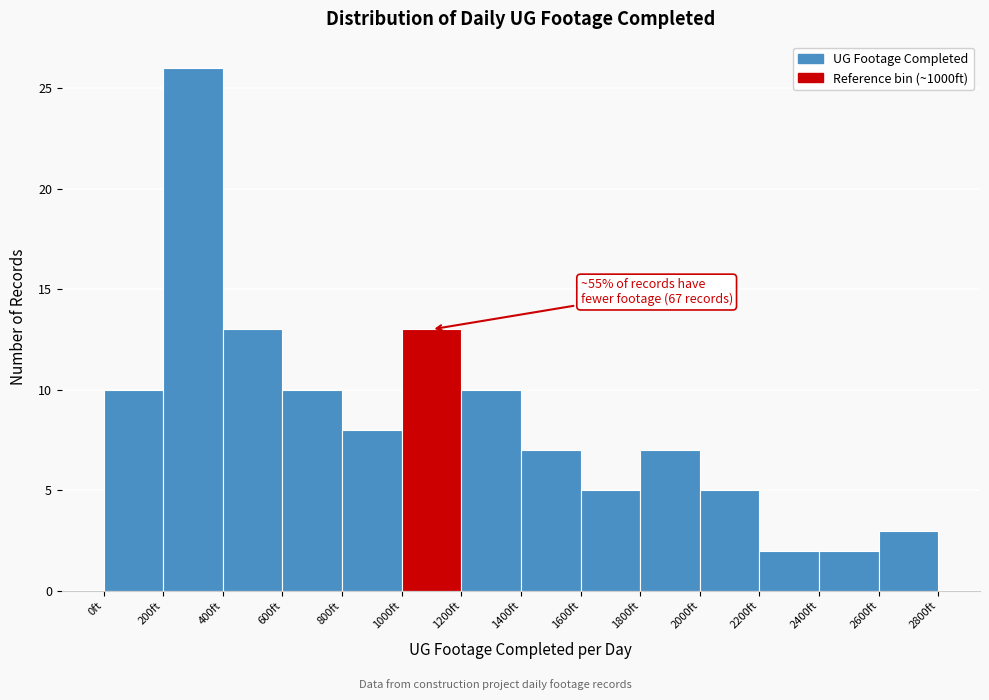

Which range on the x-axis has the tallest bar?

200 to 400